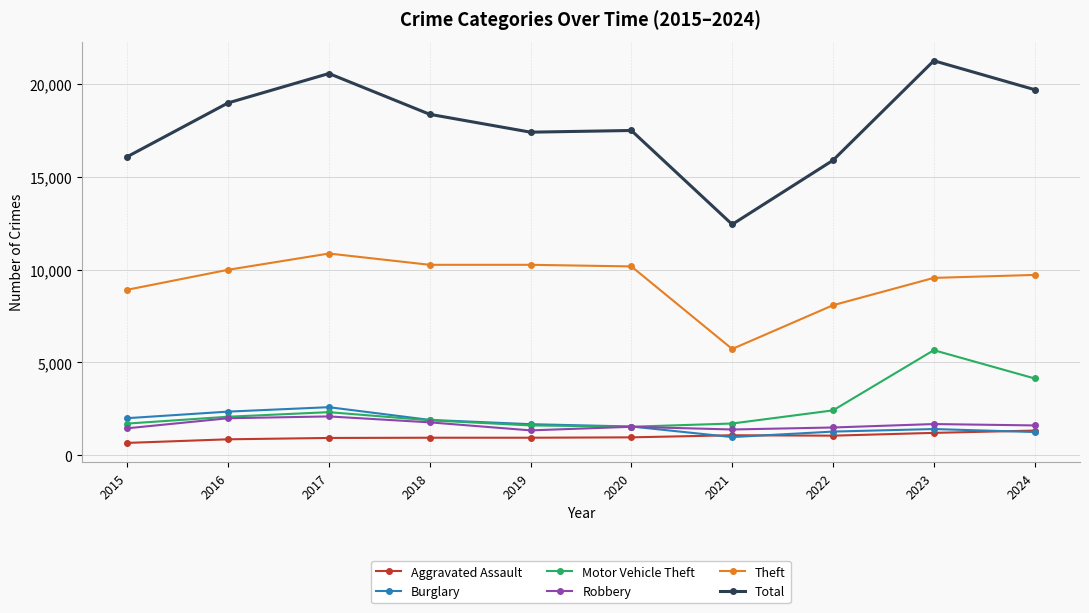

Which category has the highest value across all series?

2023